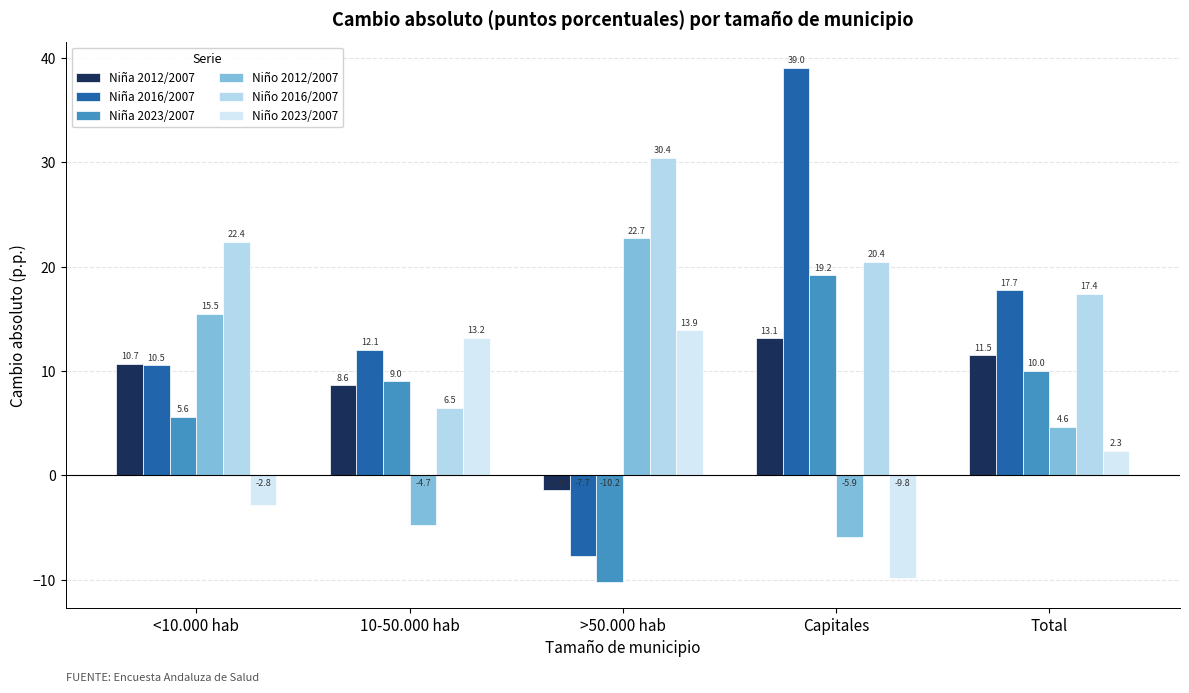

Which series has the largest range (max minus min)?

Niña 2016/2007